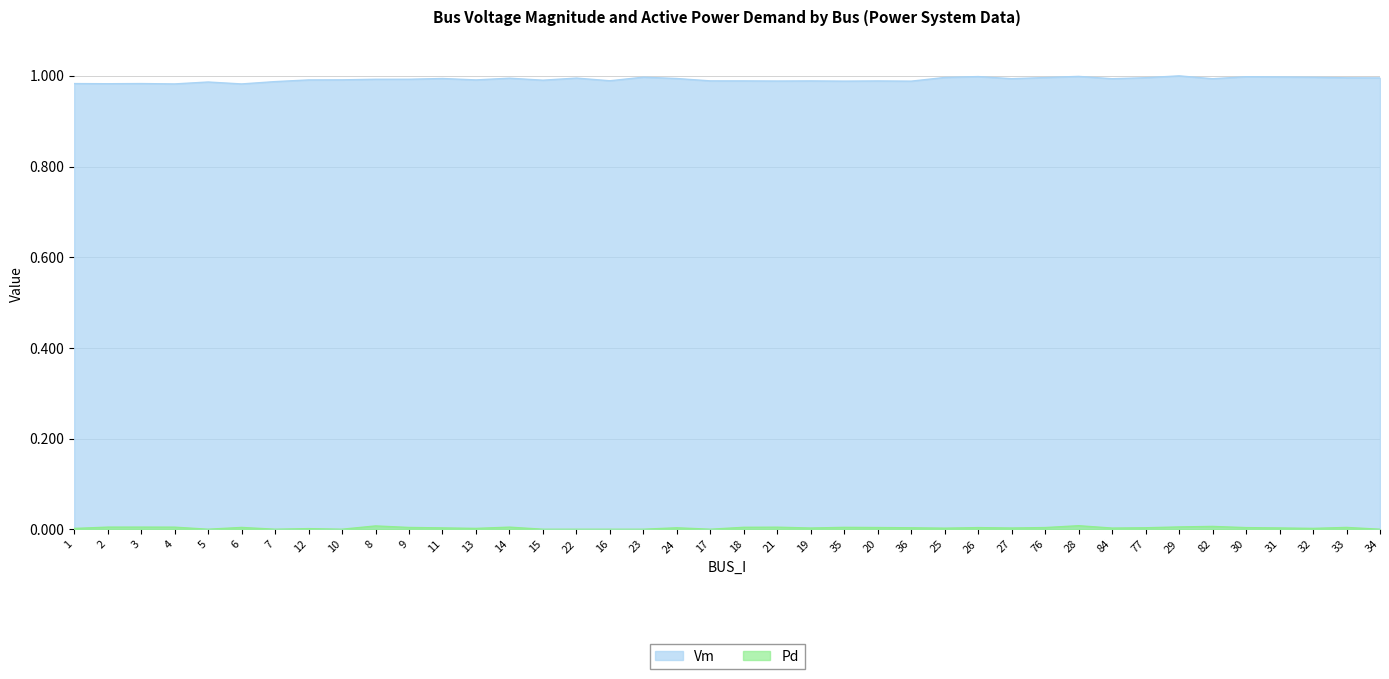

Which series has the largest total across all categories?

Vm